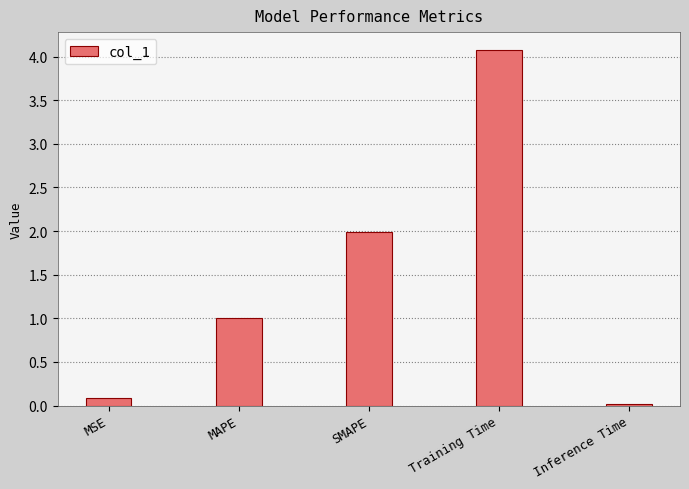

Is it true that the value at MAPE is 1.0?

True